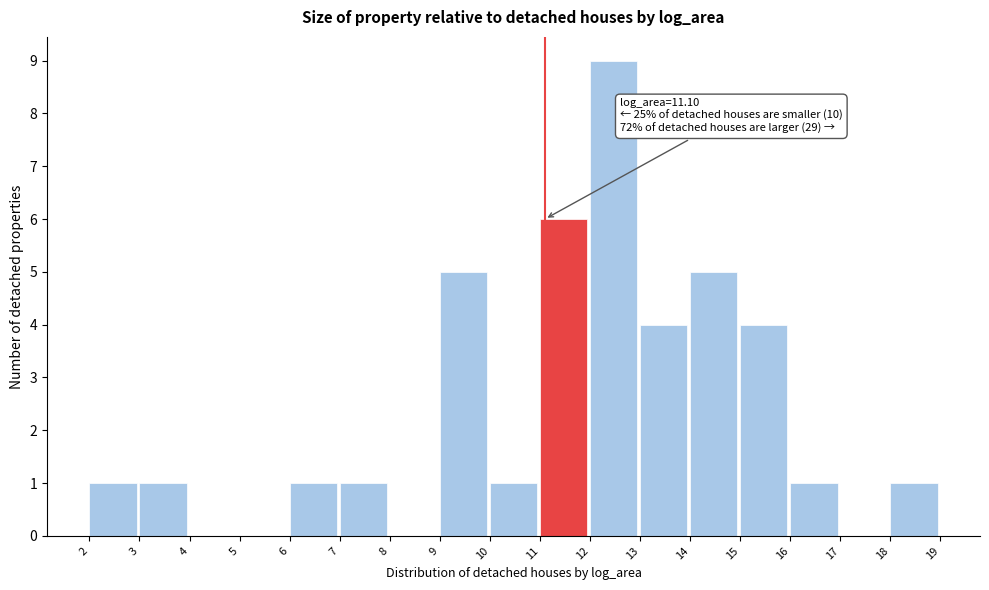

Which range on the x-axis has the tallest bar?

12 to 13